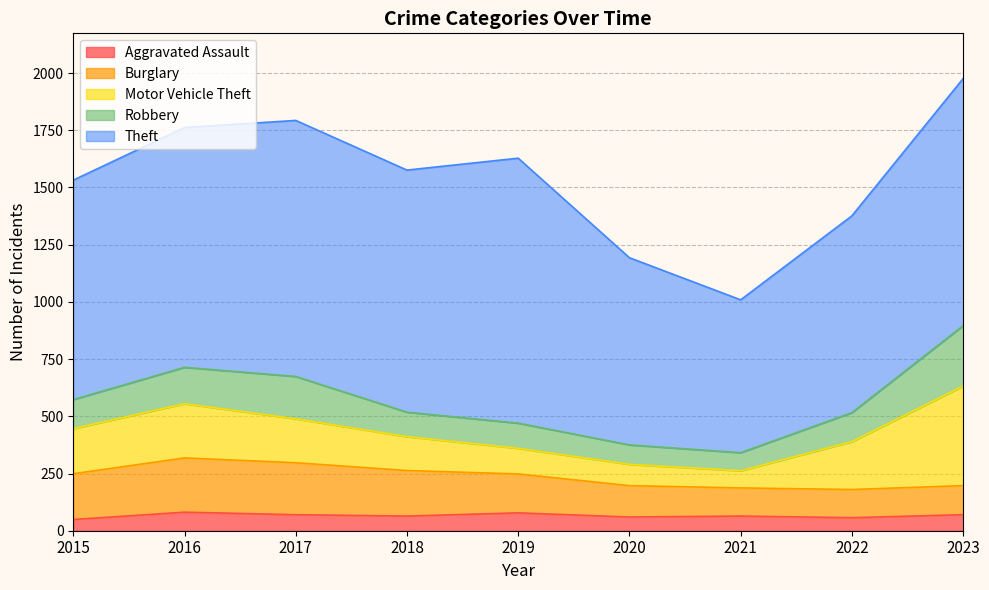

Where is the first local maximum for Aggravated Assault?

2016